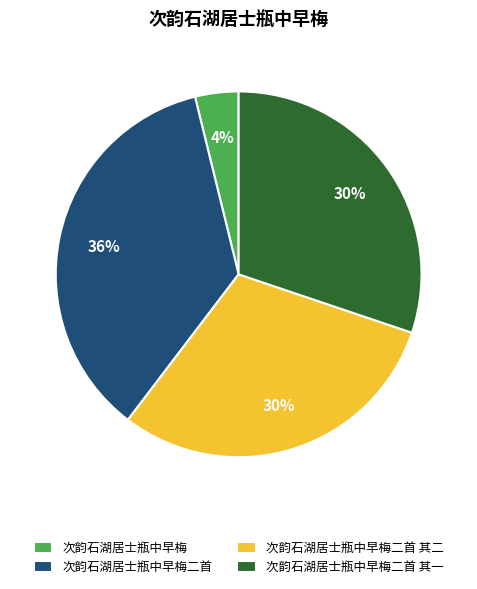

Which category has the smallest portion of the pie?

次韵石湖居士瓶中早梅